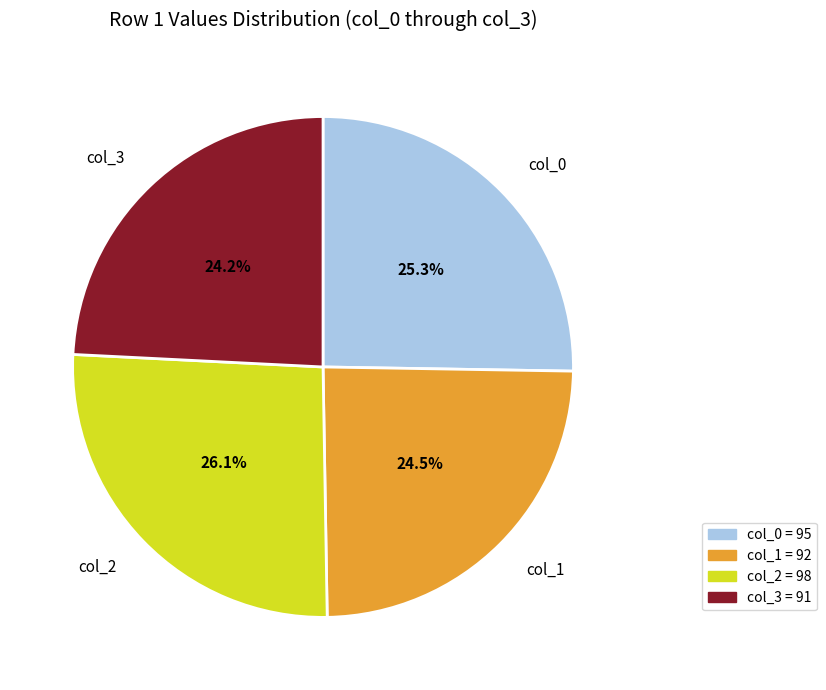

Is there a majority slice in this chart?

No